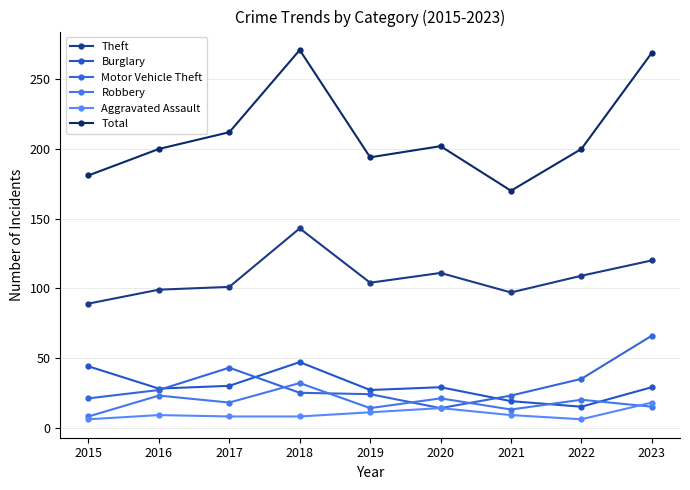

What is the difference between the second highest and minimum values in the Aggravated Assault series?

8